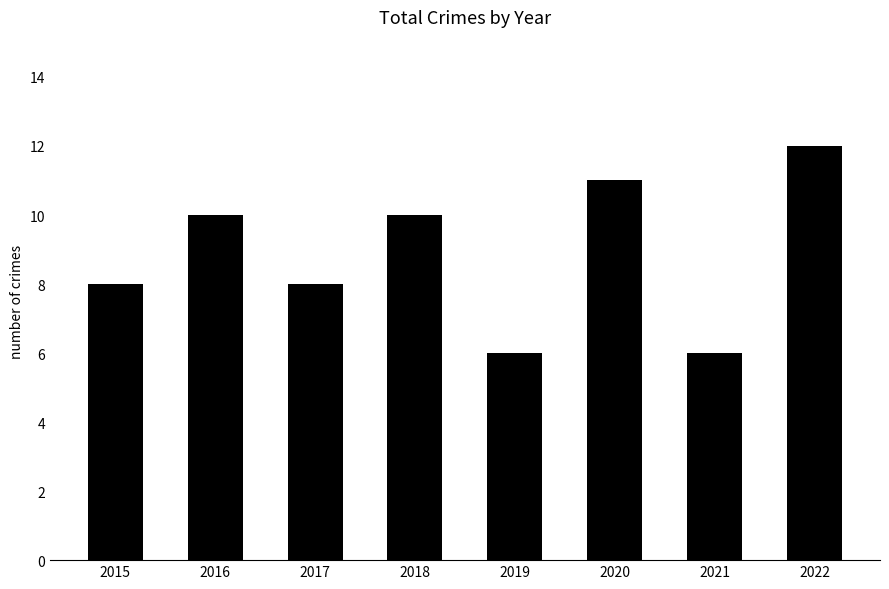

What is the approximate value at 2017?

8